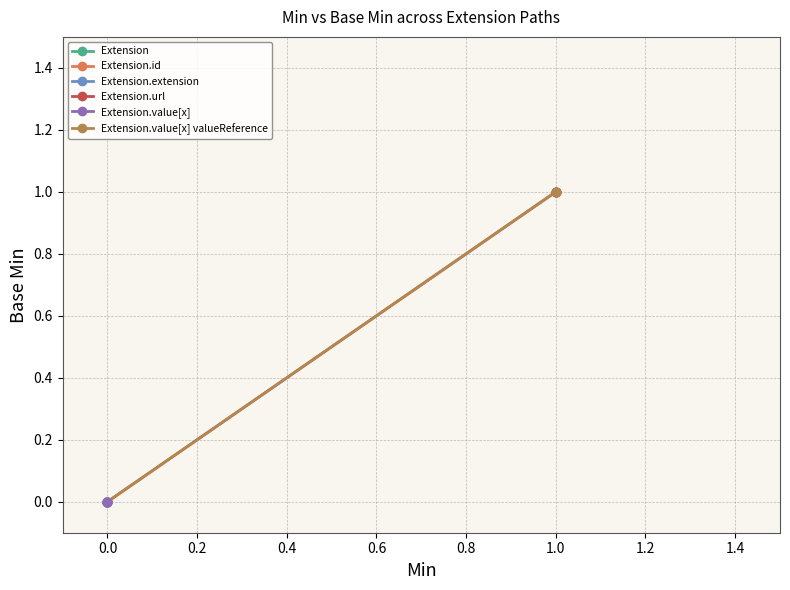

What are all the series names shown in the legend?

Extension, Extension.id, Extension.extension, Extension.url, Extension.value[x], Extension.value[x] valueReference